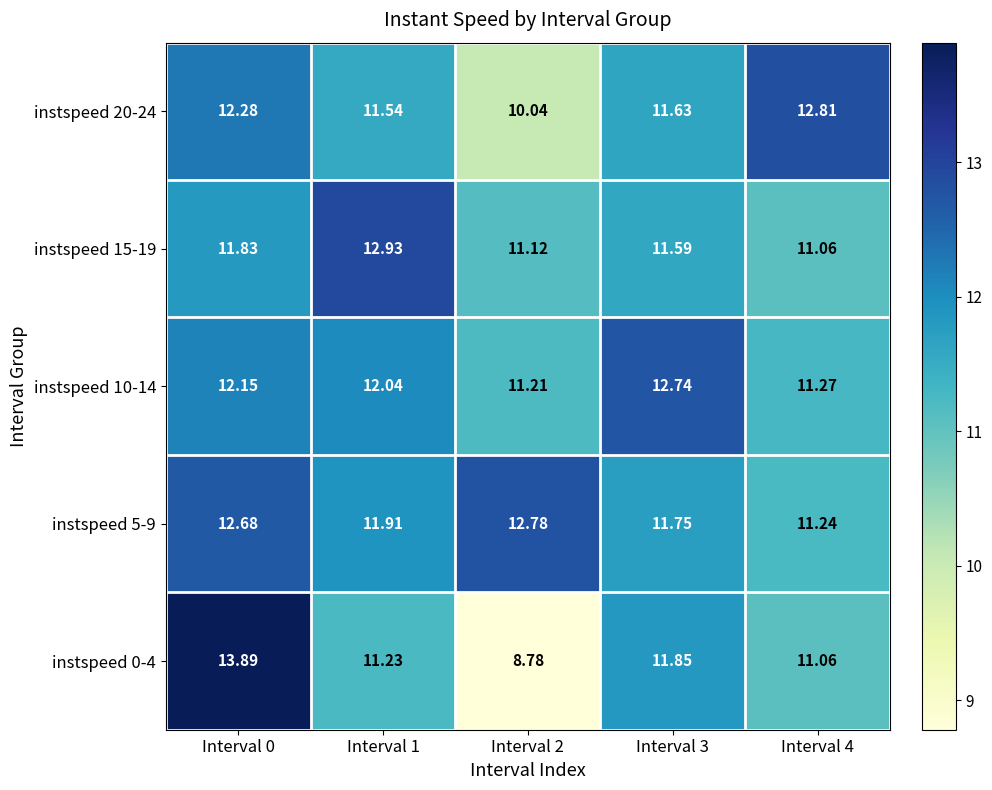

What is the total value across all series at Interval 0?

62.8